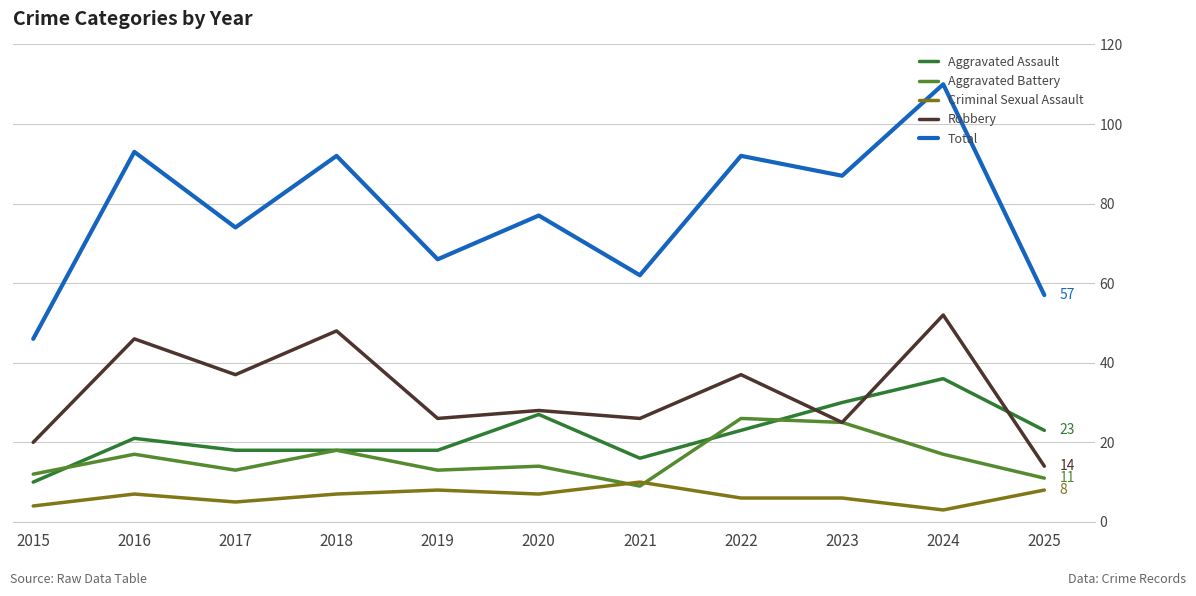

Where do Robbery and Aggravated Assault first cross each other?

2022 and 2023